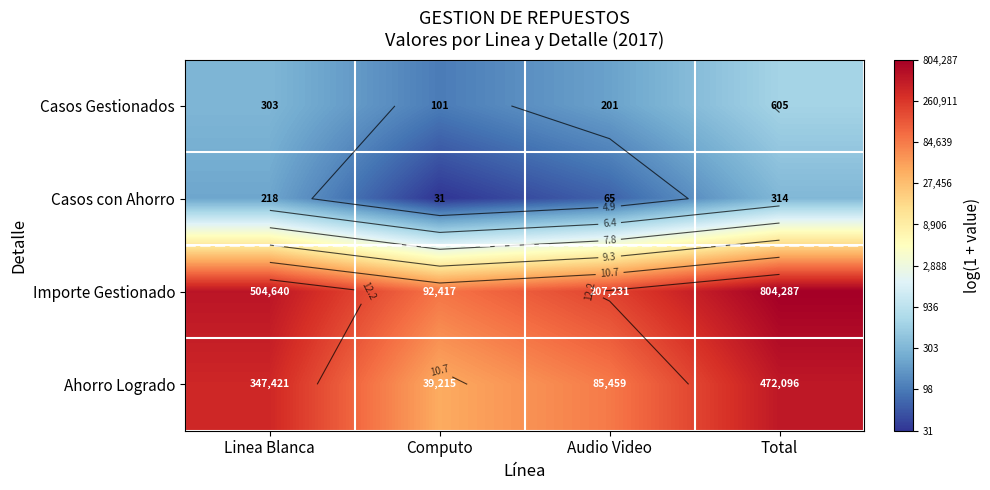

True or false: Casos Gestionados has a value of 3.2 at Total.

False